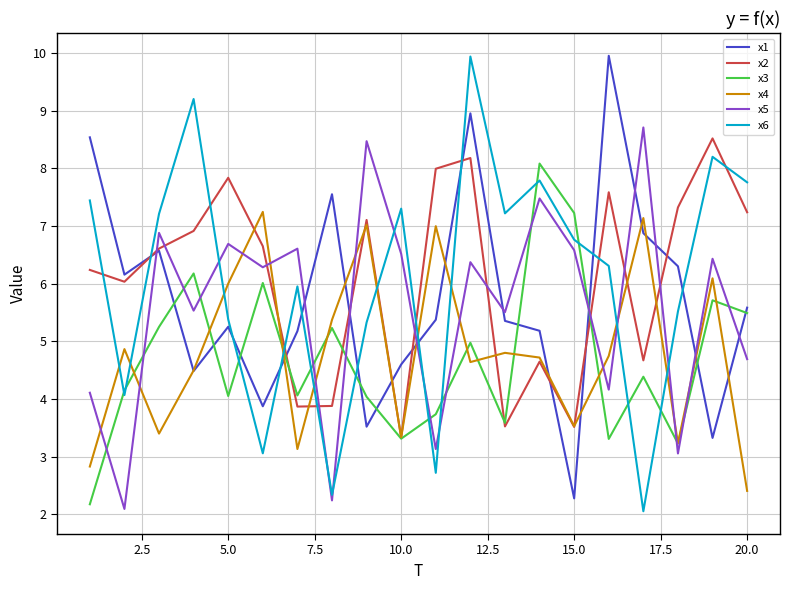

What is the highest value of the x3 series?

8.1